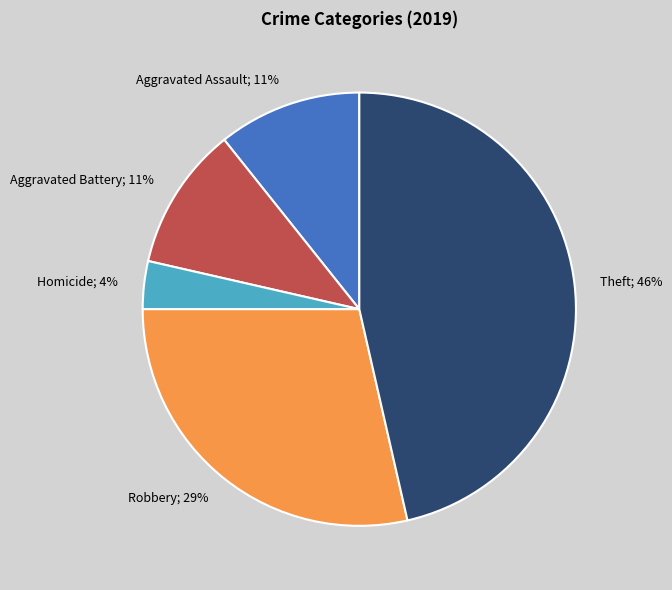

Between Aggravated Battery; 11% and Theft; 46%, which is larger?

Theft; 46%